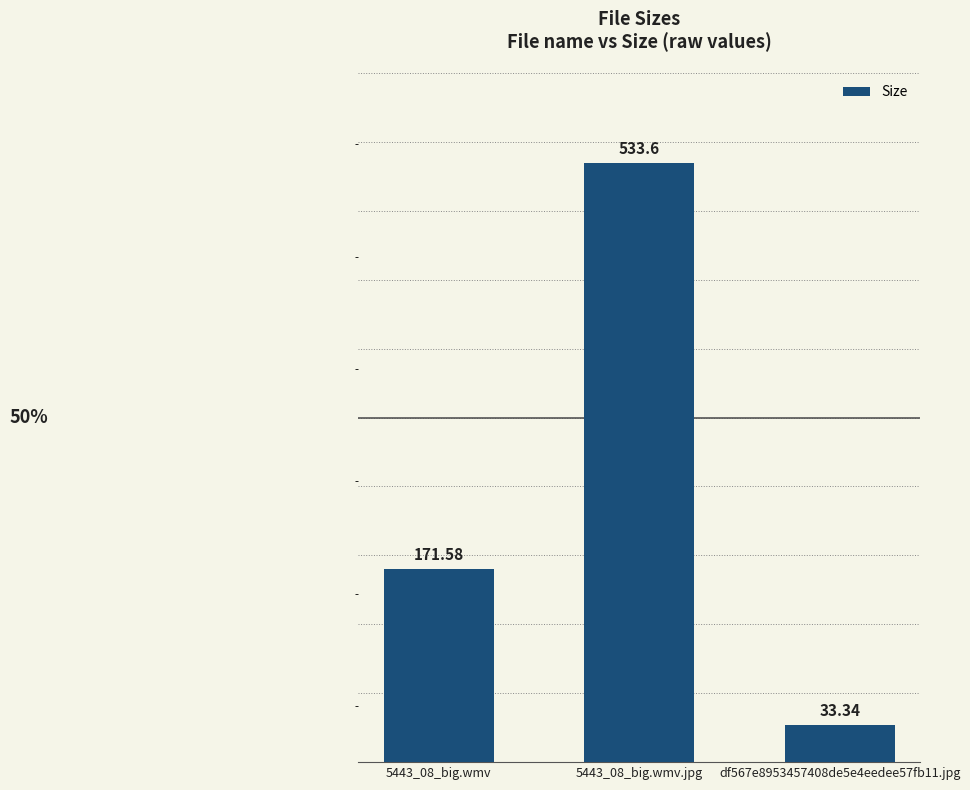

Reading left to right, what are all the values shown in this chart?

5443_08_big.wmv=171.6	5443_08_big.wmv.jpg=533.6	df567e8953457408de5e4eedee57fb11.jpg=33.3